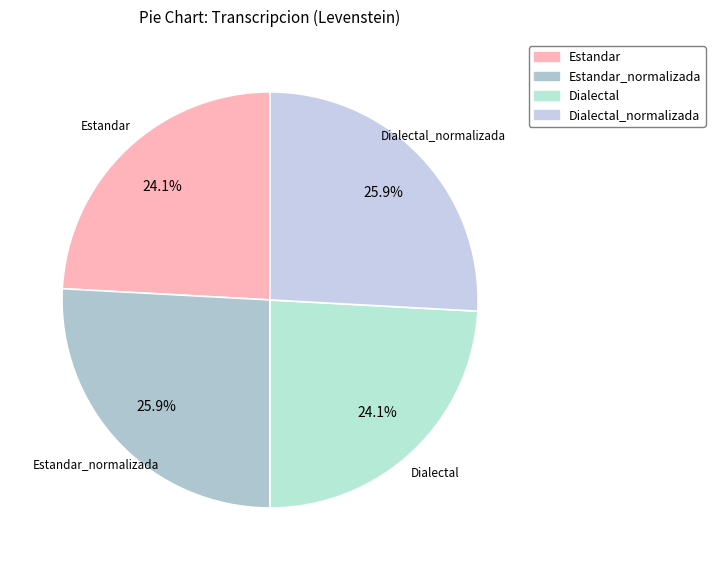

Which category has the biggest portion of the pie?

Estandar_normalizada